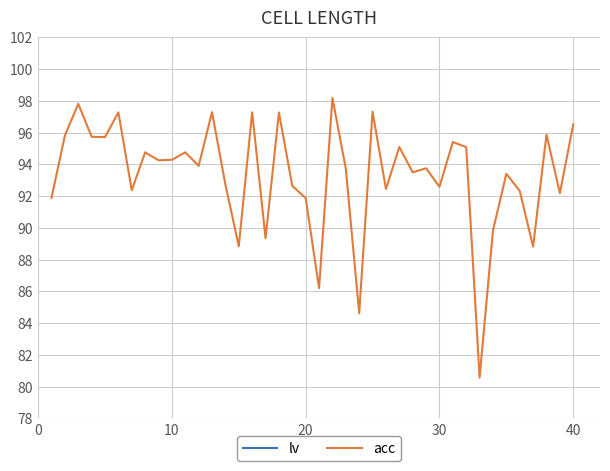

What is the sum of all acc values?

3733.4